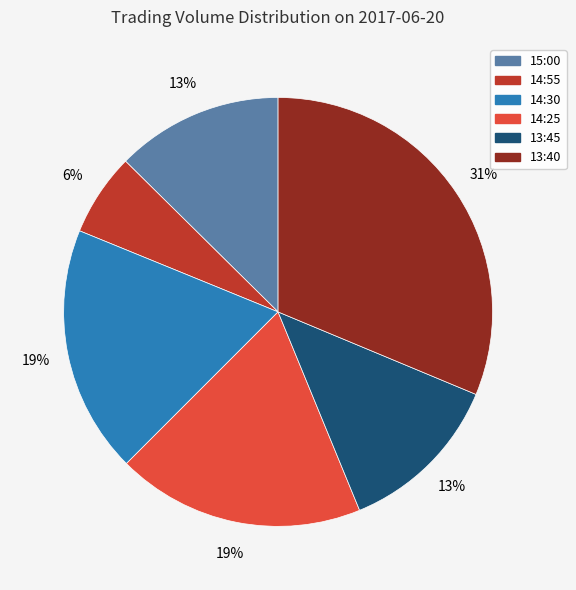

Between 14:25 and 13:45, which is larger?

14:25